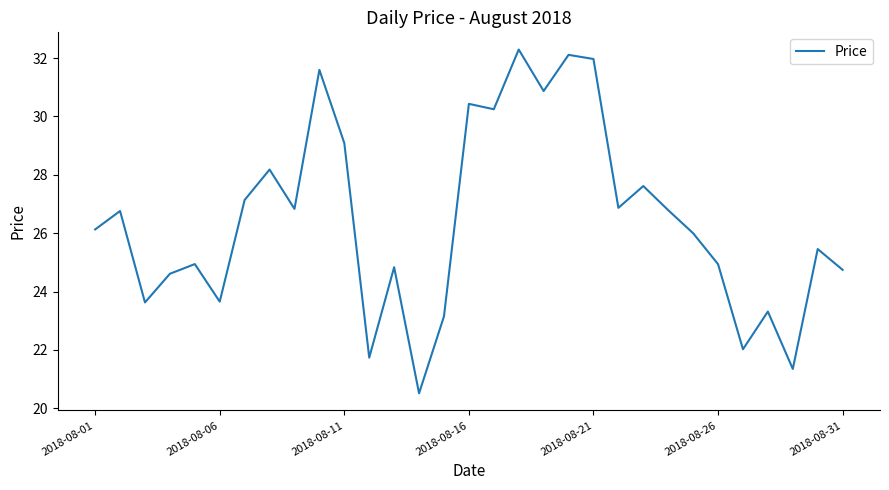

What is the greatest value displayed?

32.3